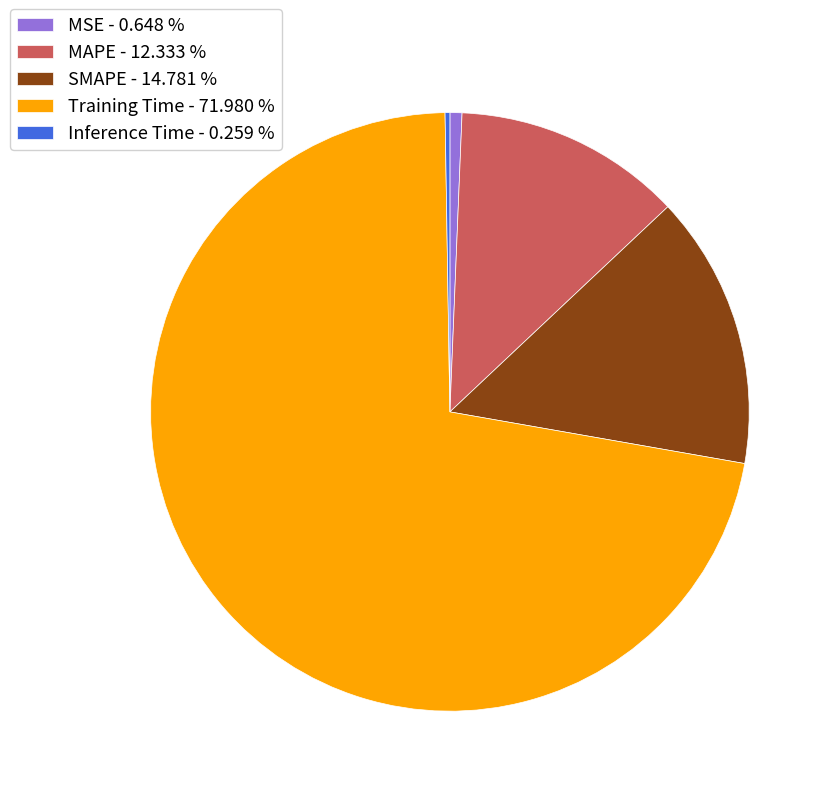

The MAPE slice represents 12% of the pie. True or false?

True